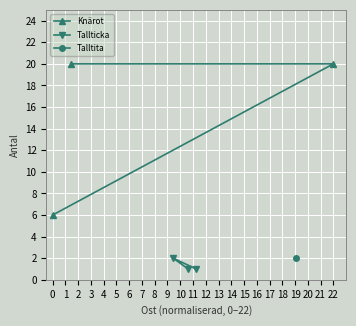

What is the value of the Knärot point at the 2nd from the left?

20